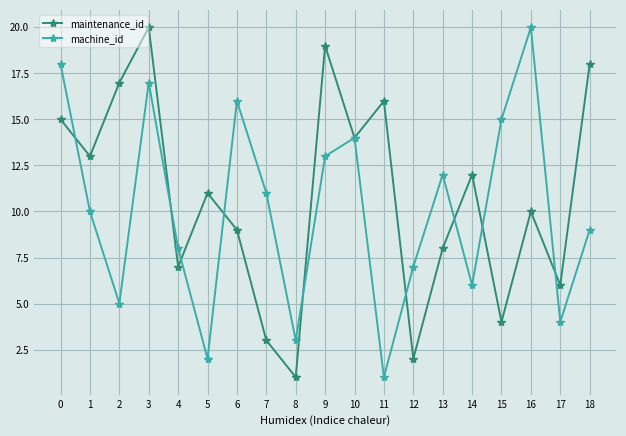

At which label is maintenance_id closest to 10?

16